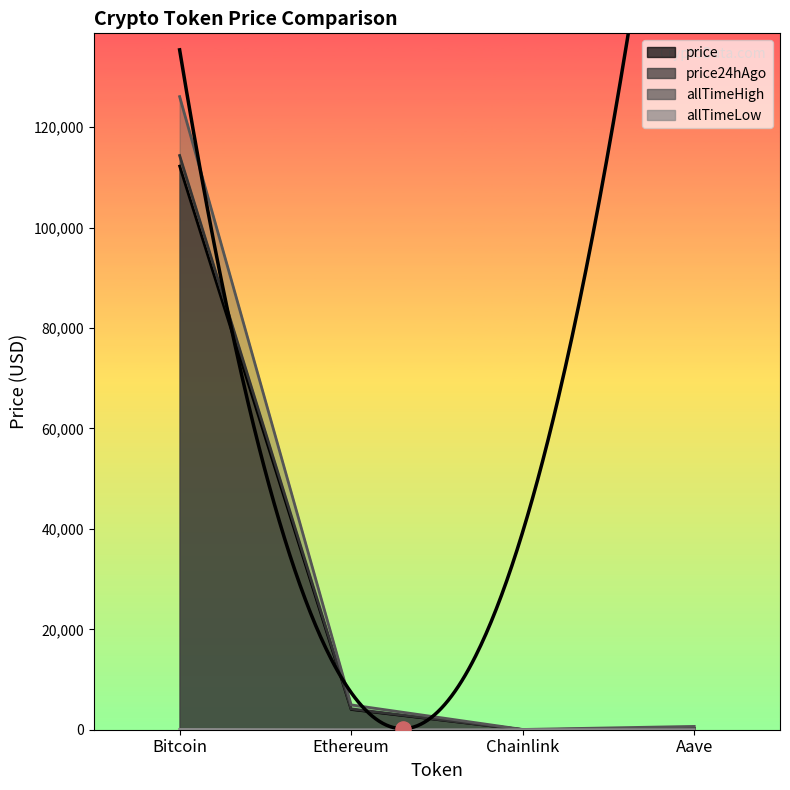

Which series contains the lowest Y value?

allTimeLow